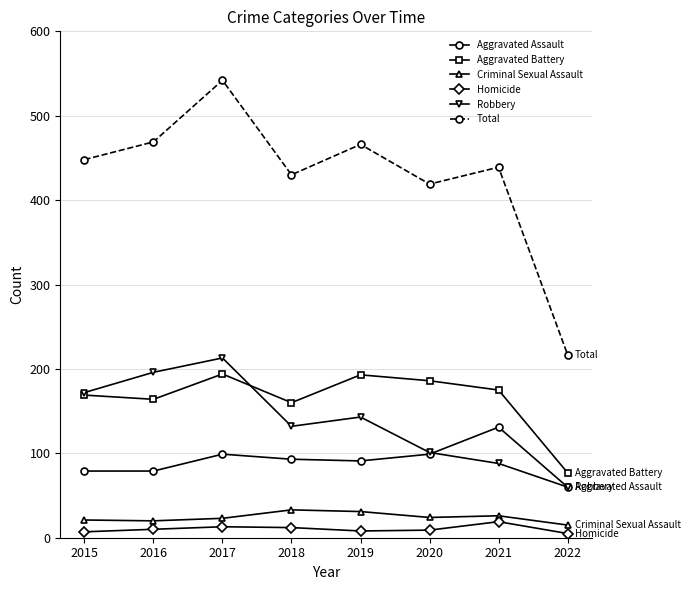

Which series changed the most between 2017 and 2018?

Total